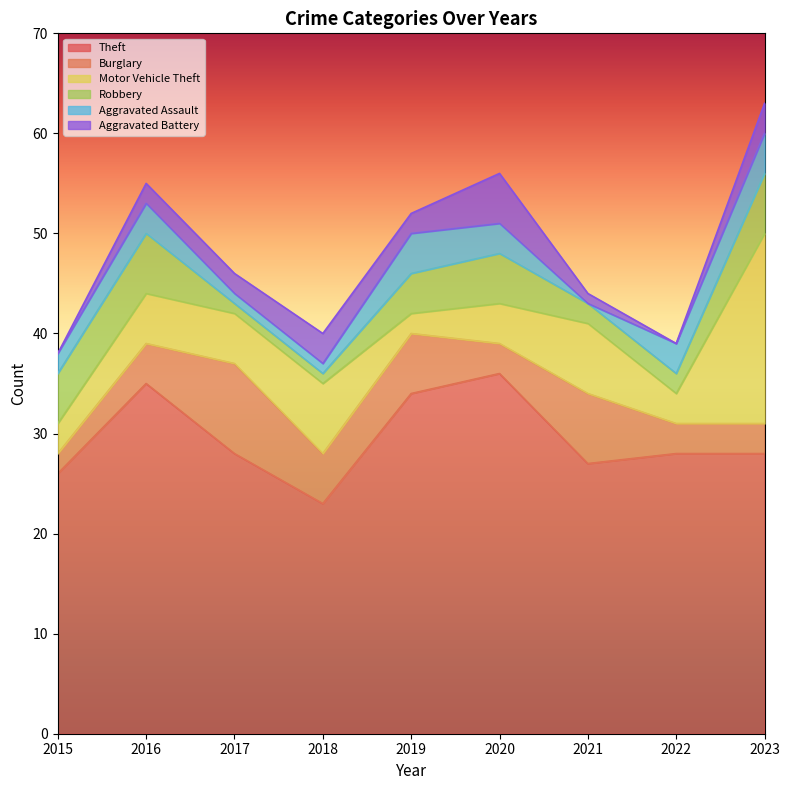

List the labels in order of Motor Vehicle Theft value, largest first.

2023, 2018, 2021, 2016, 2017, 2020, 2015, 2022, 2019